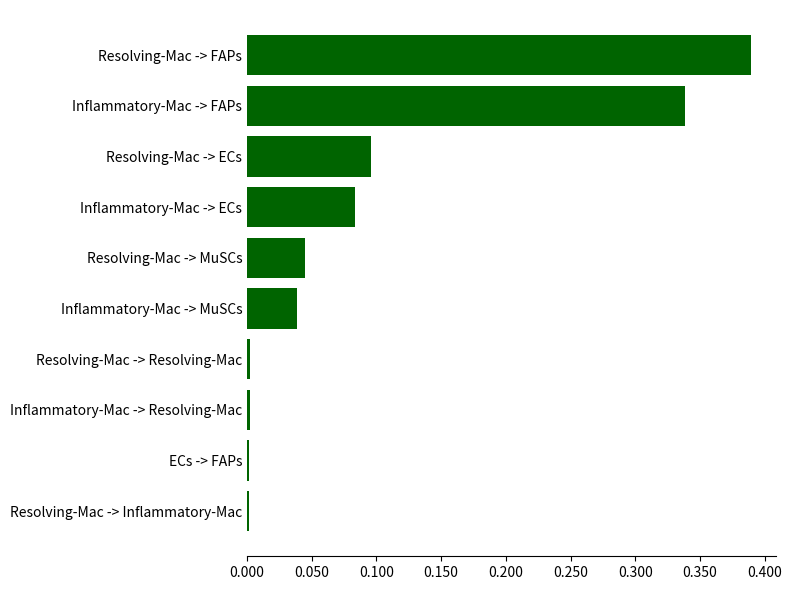

Which label corresponds to the largest value in the chart?

Resolving-Mac -> FAPs